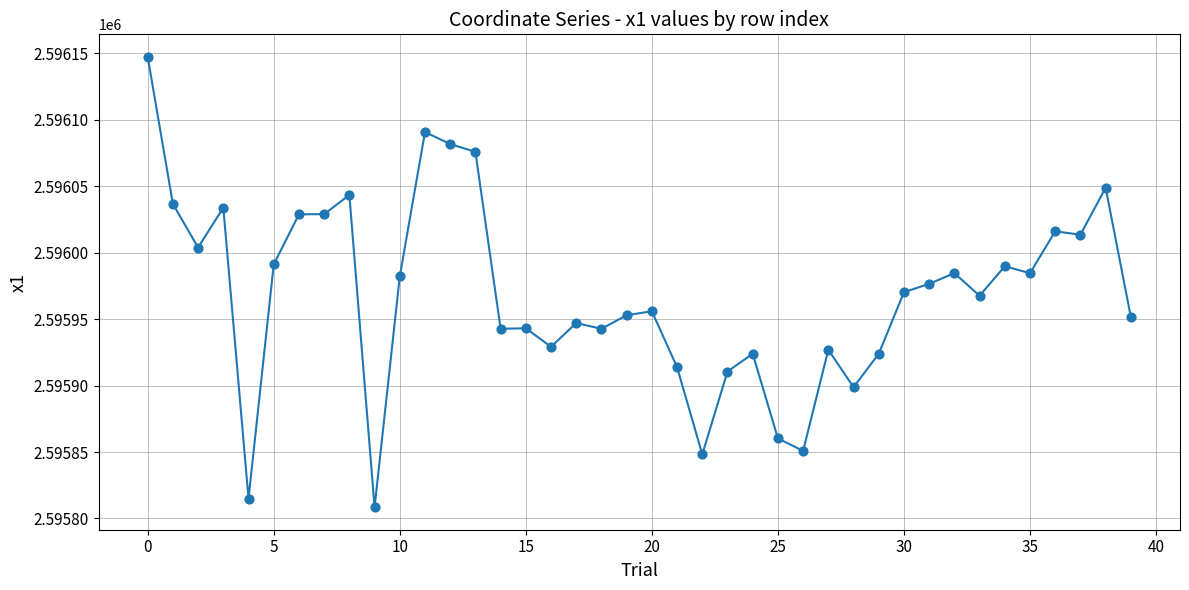

What is the minimum value shown in the chart?

2595808.5